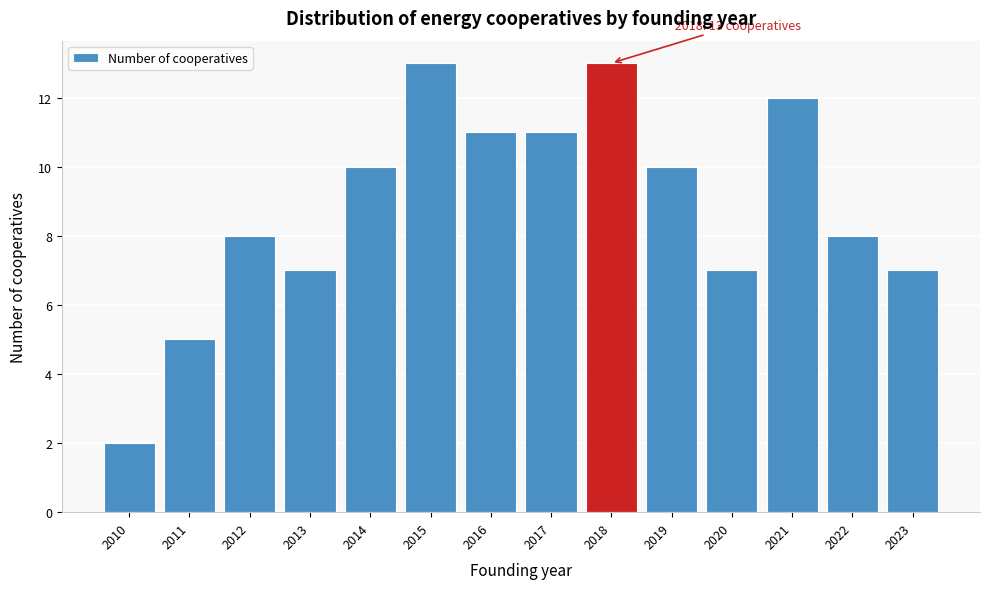

Reading left to right, transcribe all the data shown in this chart.

2010=2	2011=5	2012=8	2013=7	2014=10	2015=13	2016=11	2017=11	2018=13	2019=10	2020=7	2021=12	2022=8	2023=7